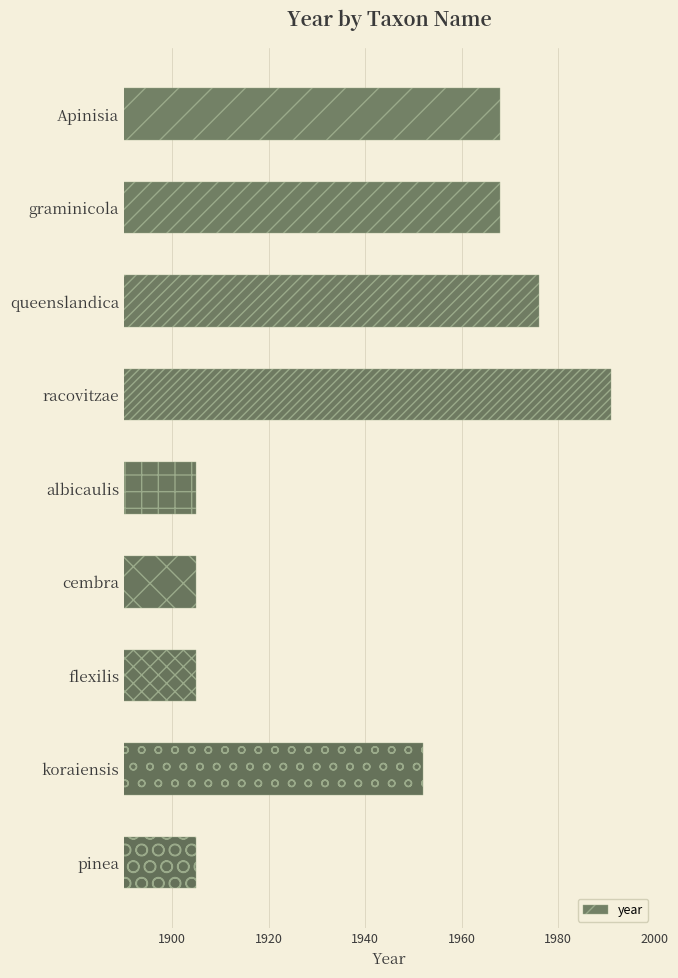

What is the average value?

1942